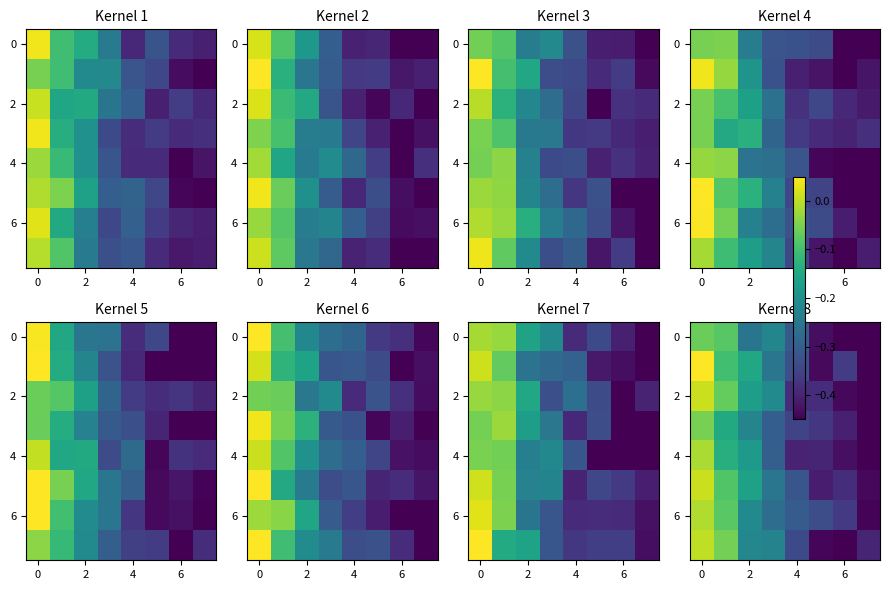

How many series are shown in this chart?

8